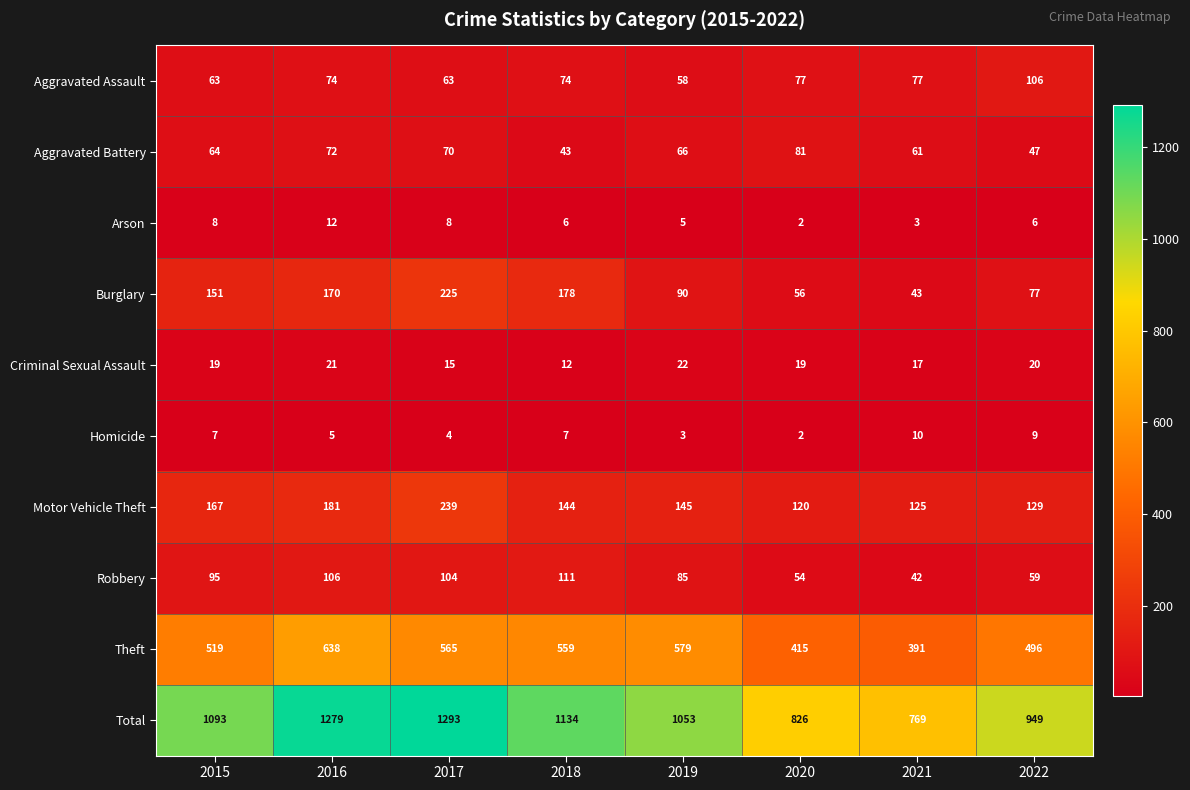

What value does the Theft series have at 2016?

638